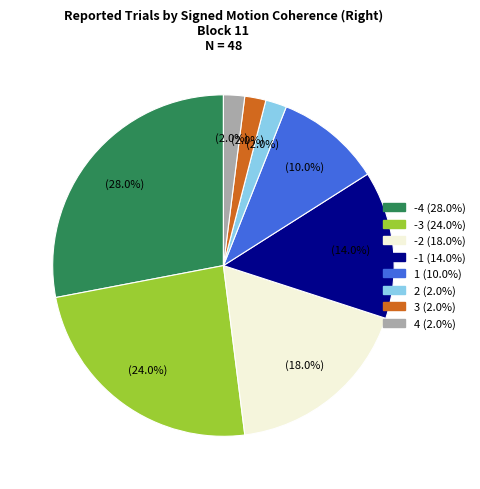

Approximately how many times larger is the value at -1 compared to 3?

7.0